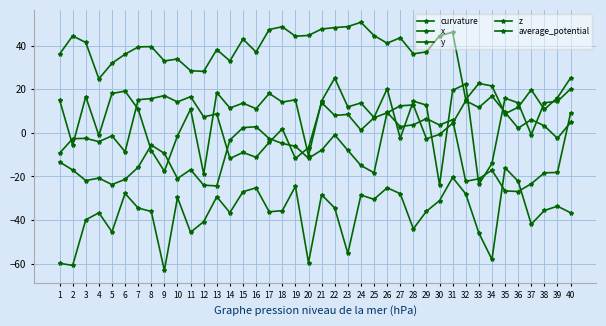

True or false: y has a value of 21.6 at 34.

True